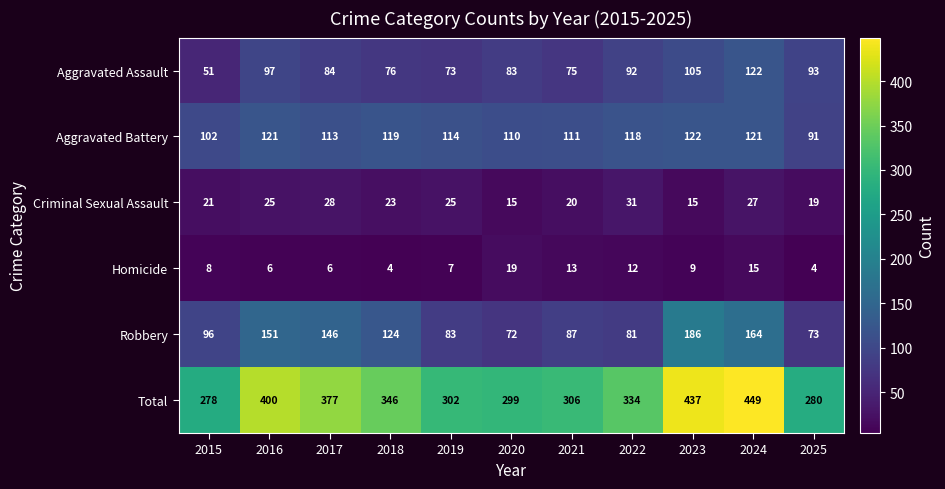

Where does the Aggravated Battery series first go above 114?

2016